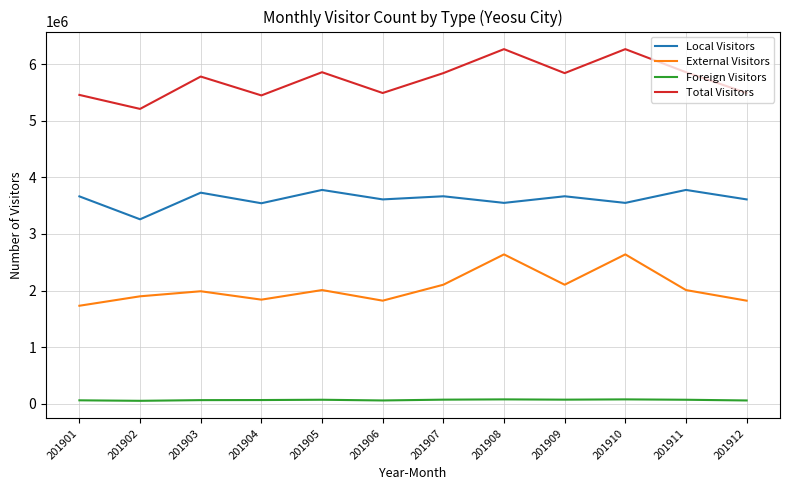

The value of Local Visitors at 201909 is 6569697. True or false?

False